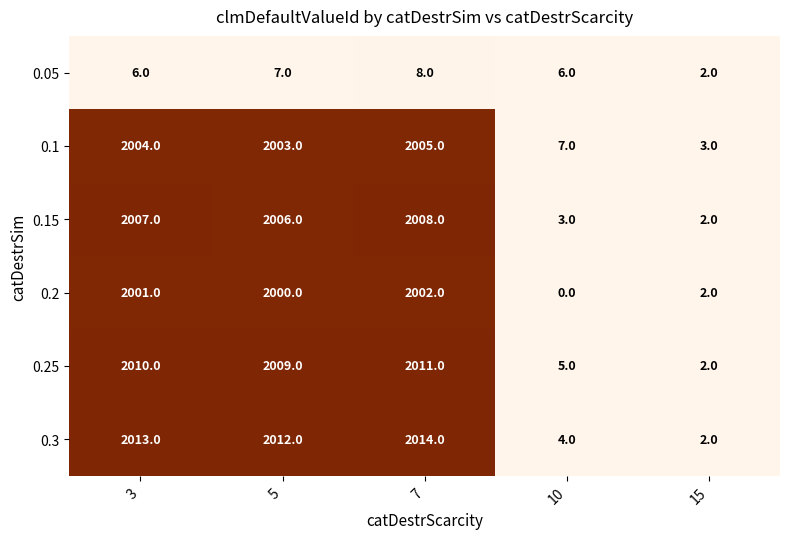

The 0.1 series shows 7 at 10. True or false?

True